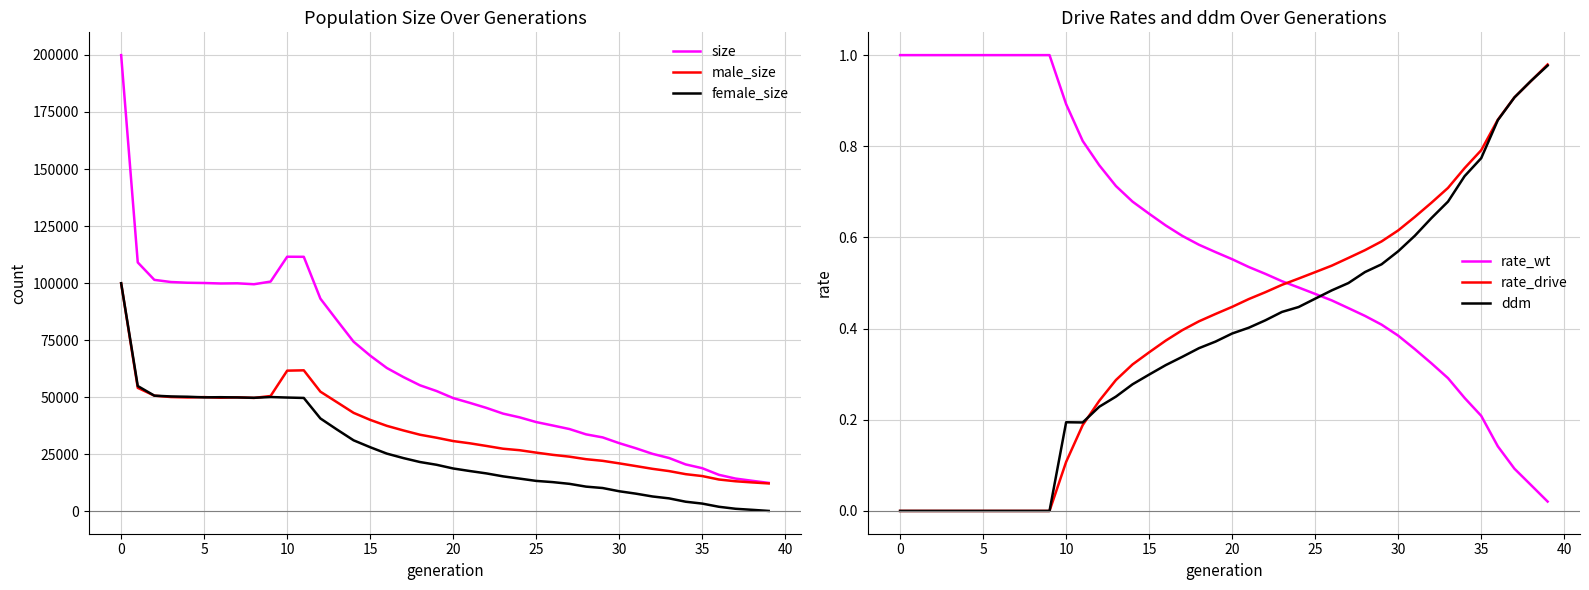

Does the chart display data point markers on the line(s)?

No